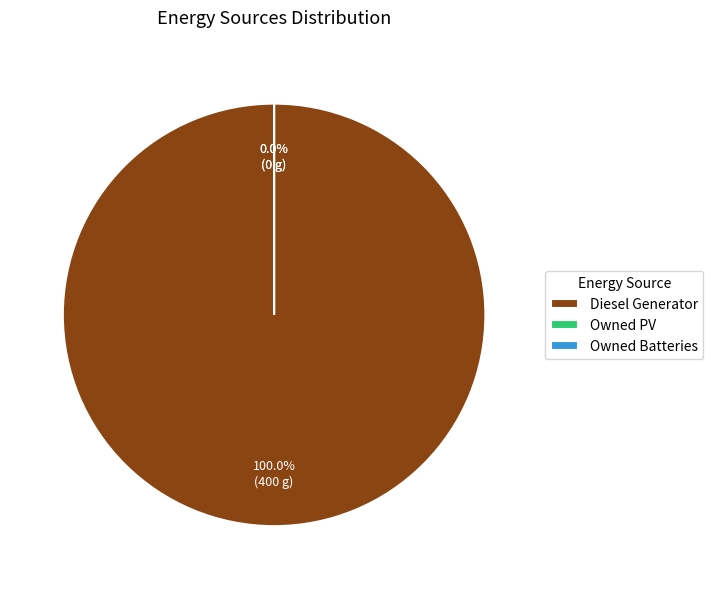

Is there a majority slice in this chart?

Yes